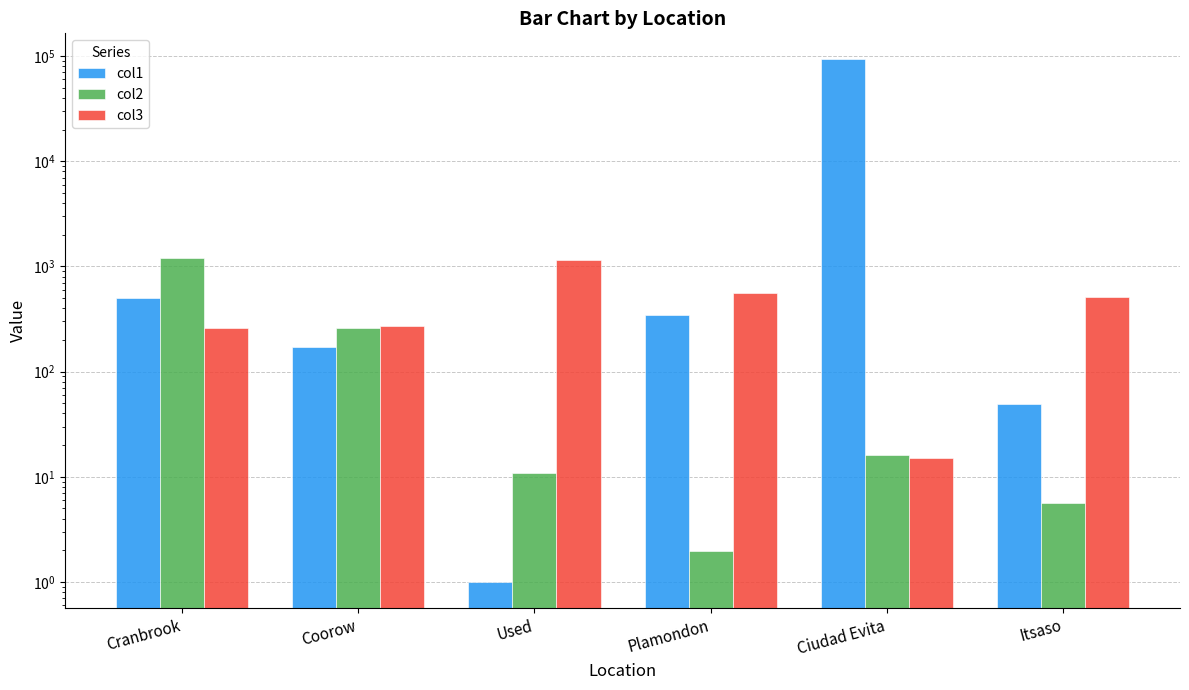

What is the difference between the col2 values at Coorow and Ciudad Evita?

242.5